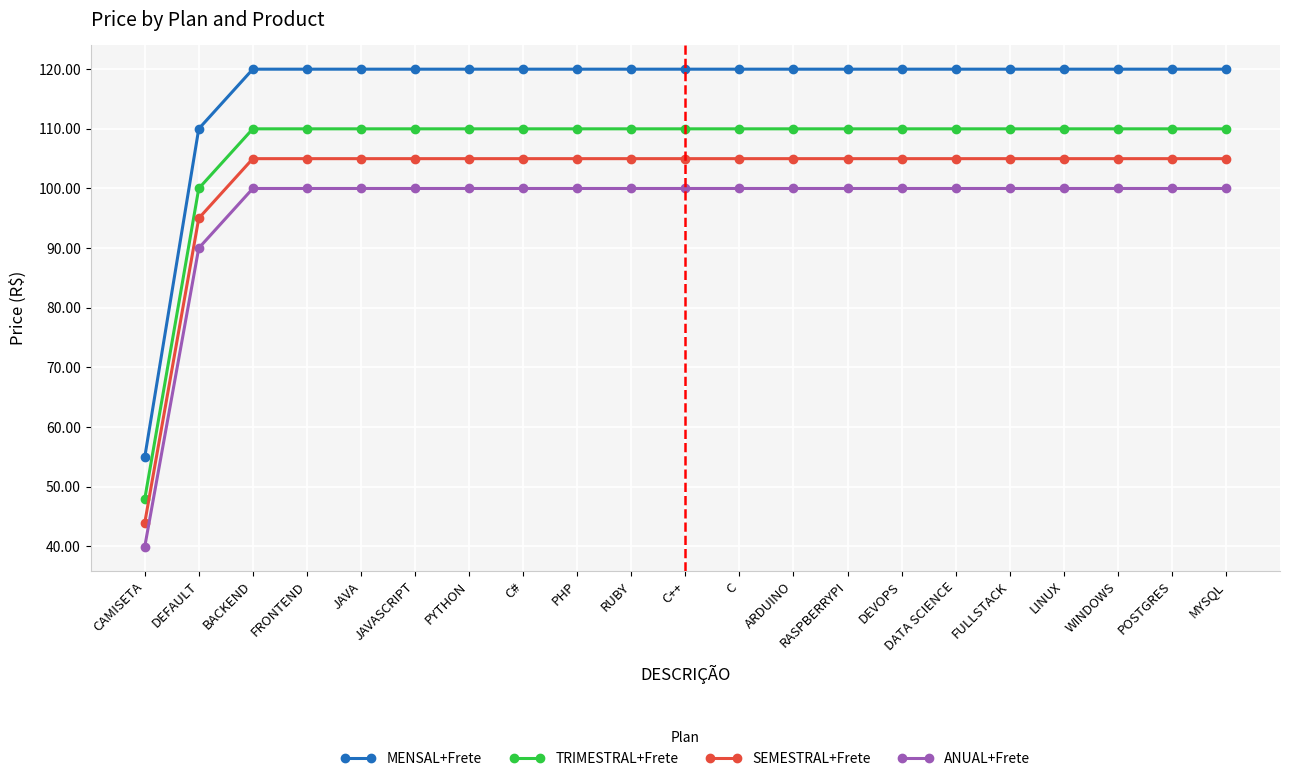

List the series in order of their peak value, lowest first.

ANUAL+Frete, SEMESTRAL+Frete, TRIMESTRAL+Frete, MENSAL+Frete